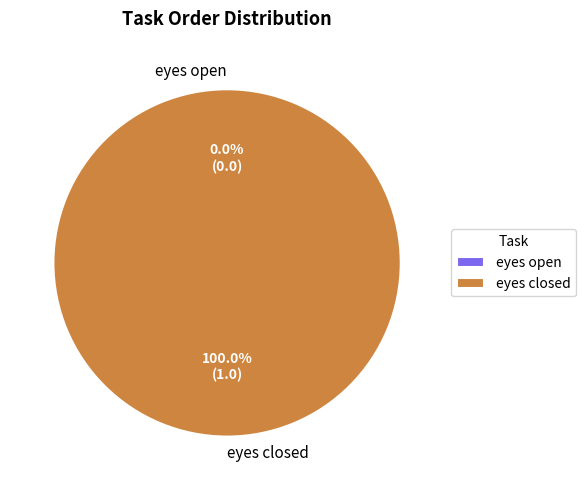

Is it true that eyes open is 0% of the pie?

True